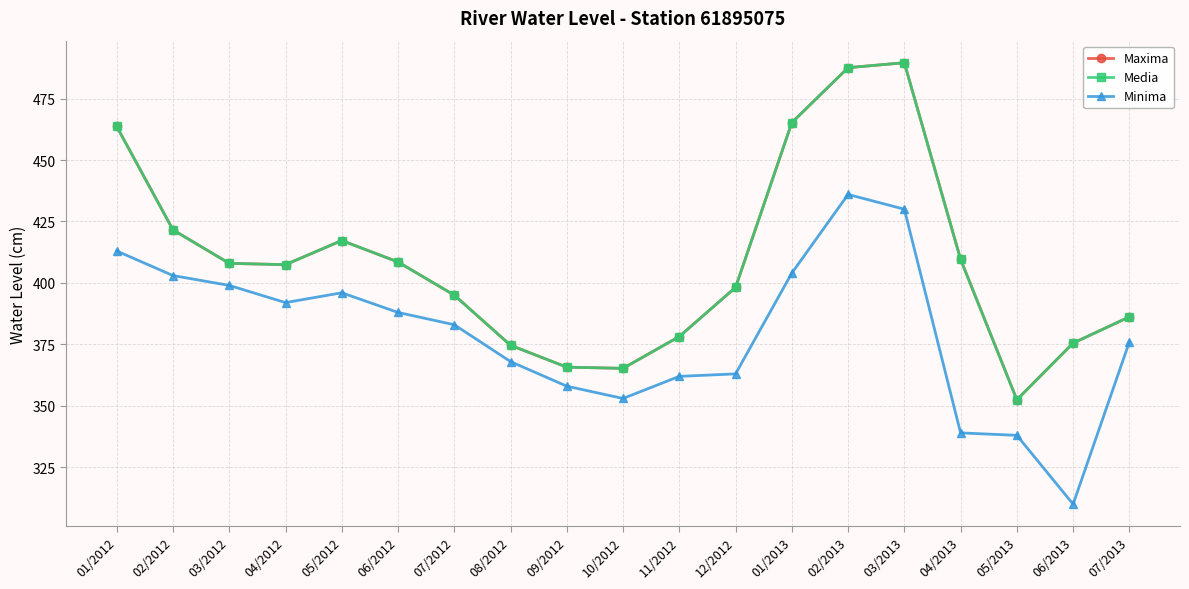

Is this an area chart (filled region under the line)?

No